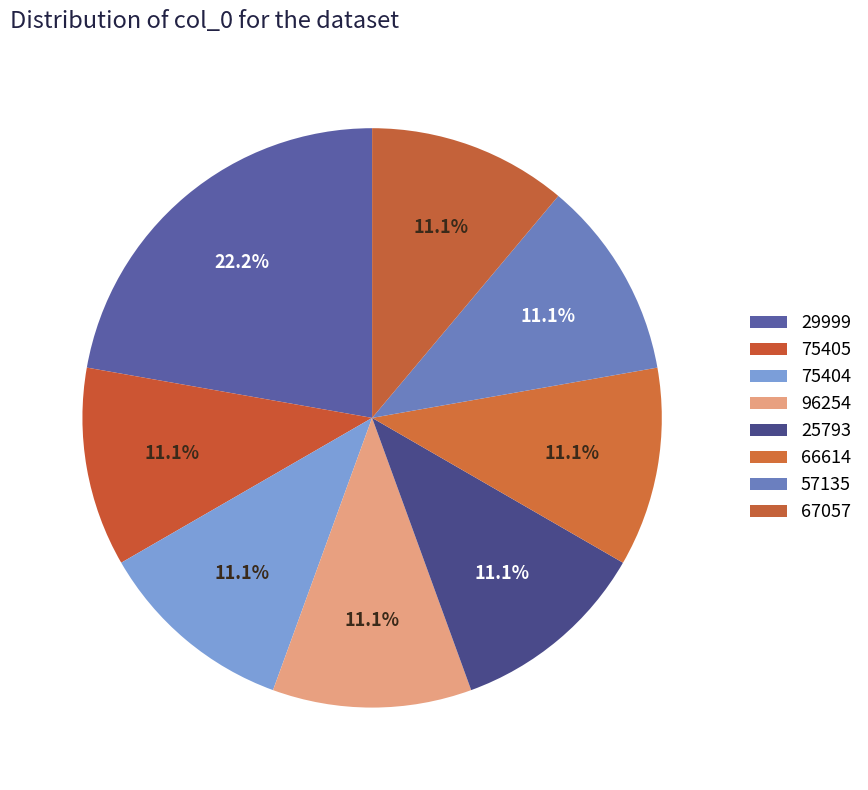

Is there any slice that represents more than half of the pie?

No